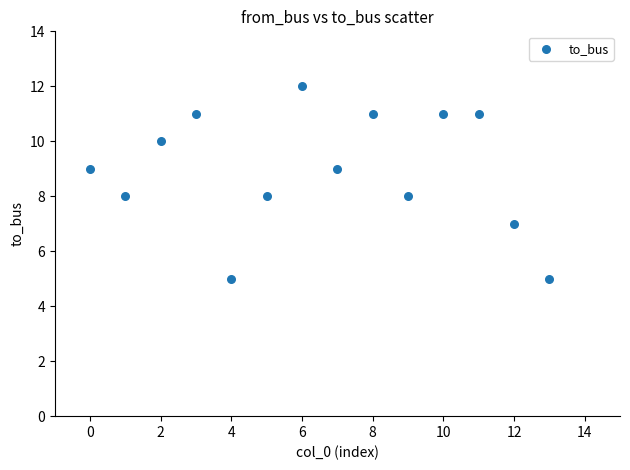

How many points are shown in the scatter plot?

14